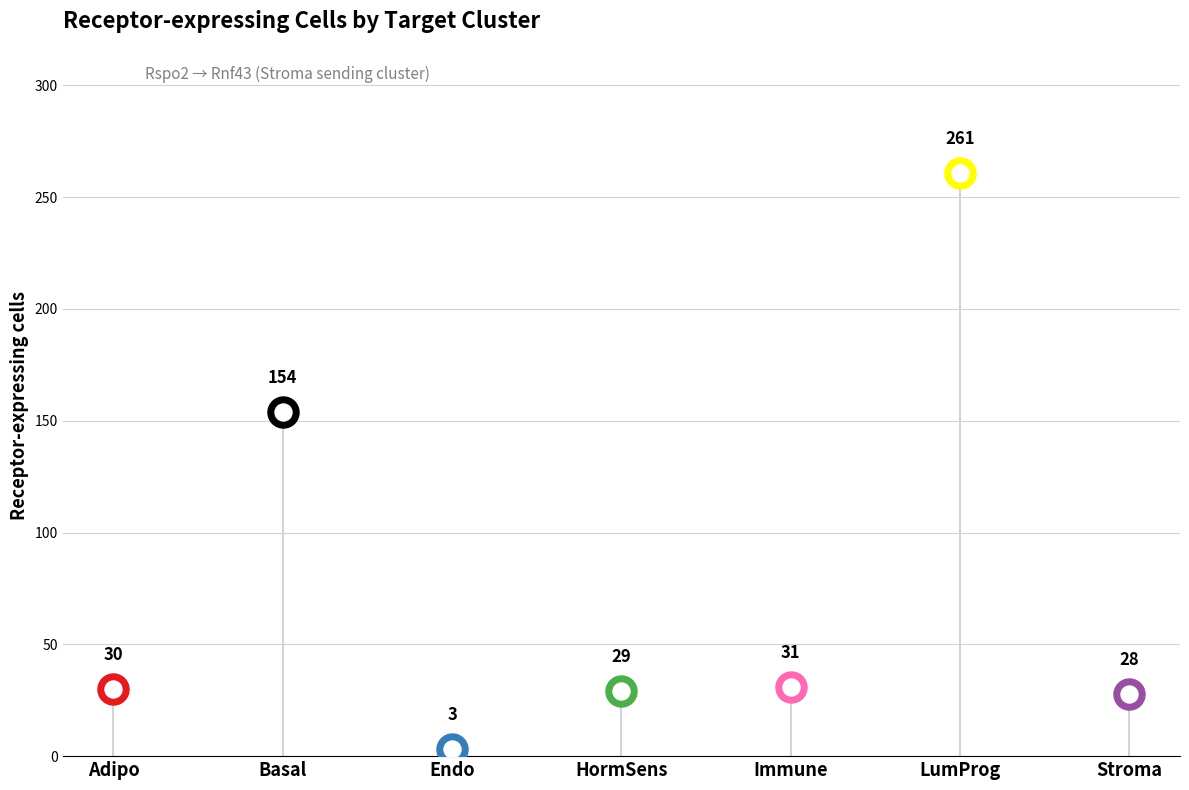

What is the ratio of the value at Basal to the value at Endo?

51.3